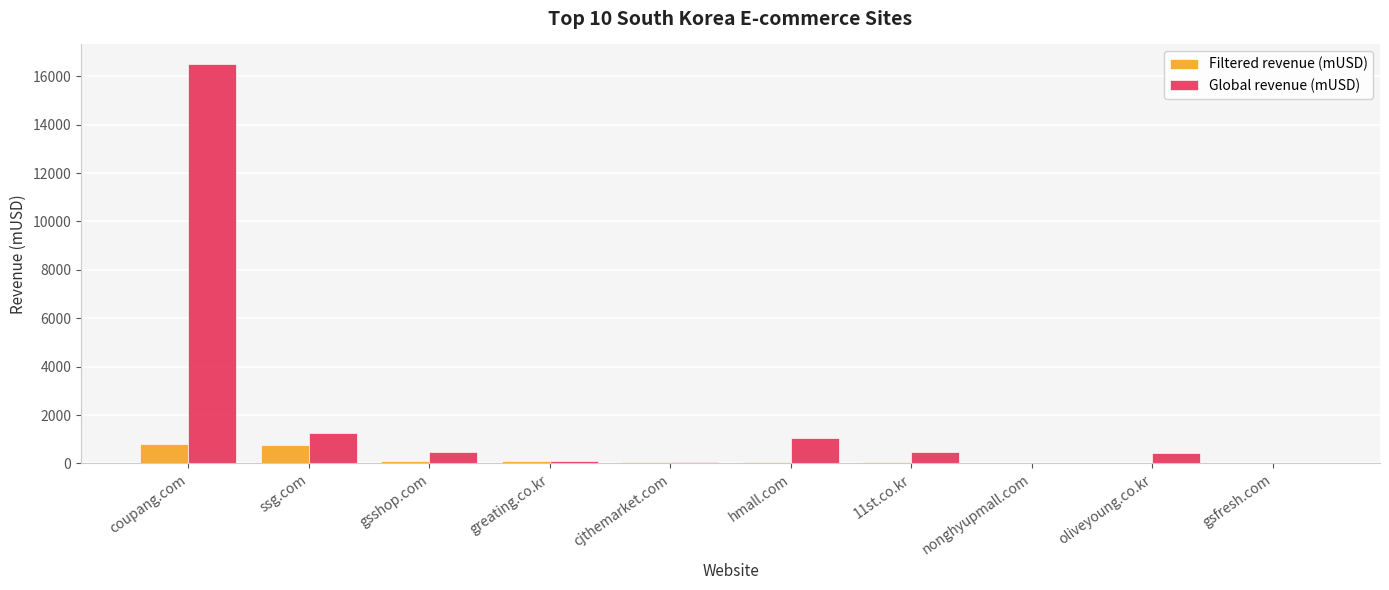

At which category does the chart reach its peak across all series?

coupang.com